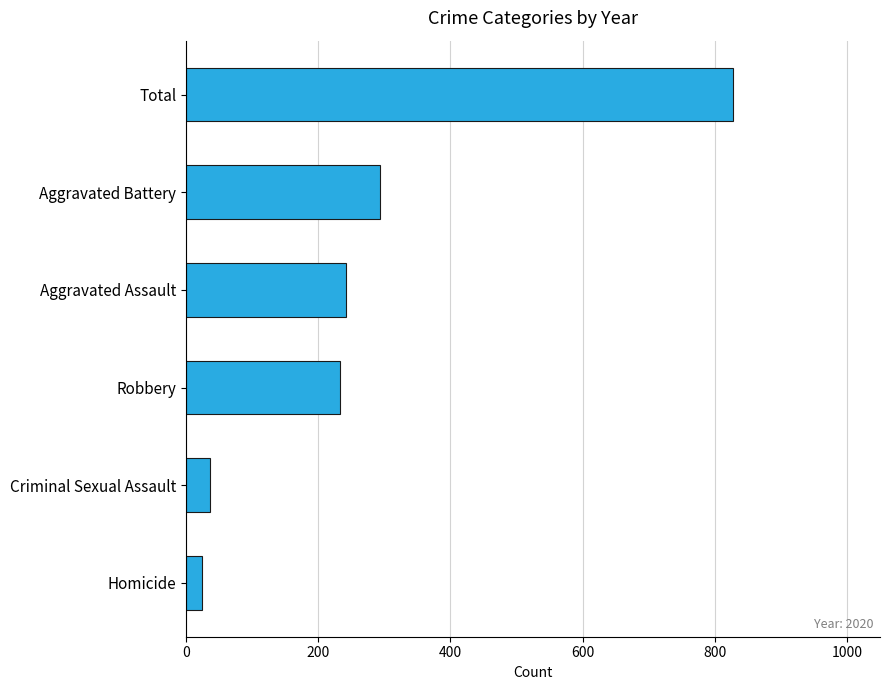

Is it true that the value at Aggravated Assault is 242?

True